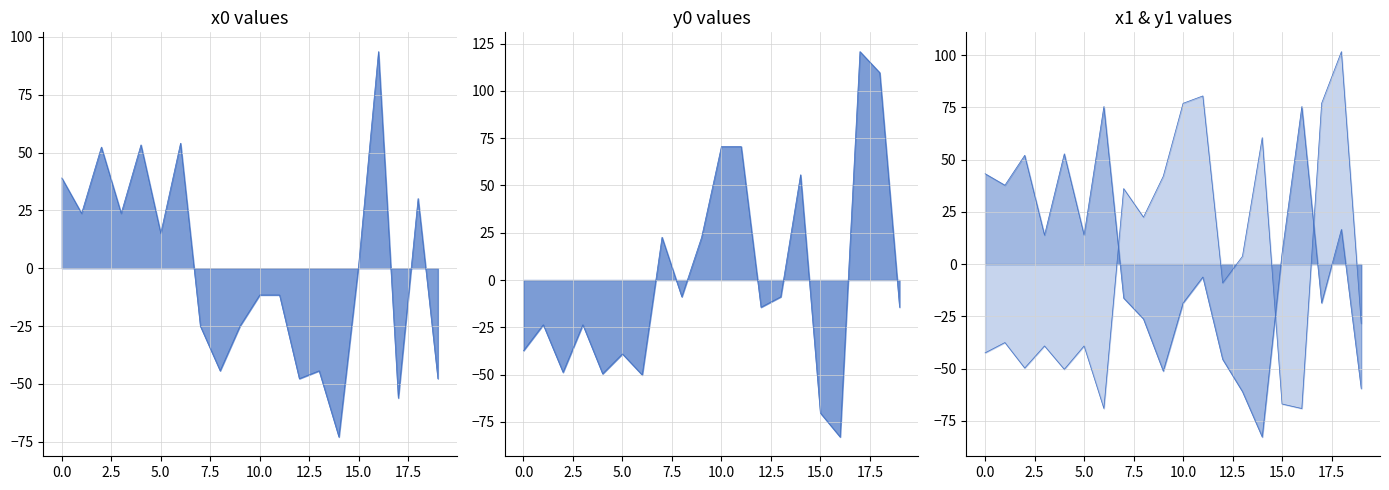

At 9, list the series in order from smallest to largest.

x1, x0, y0, y1